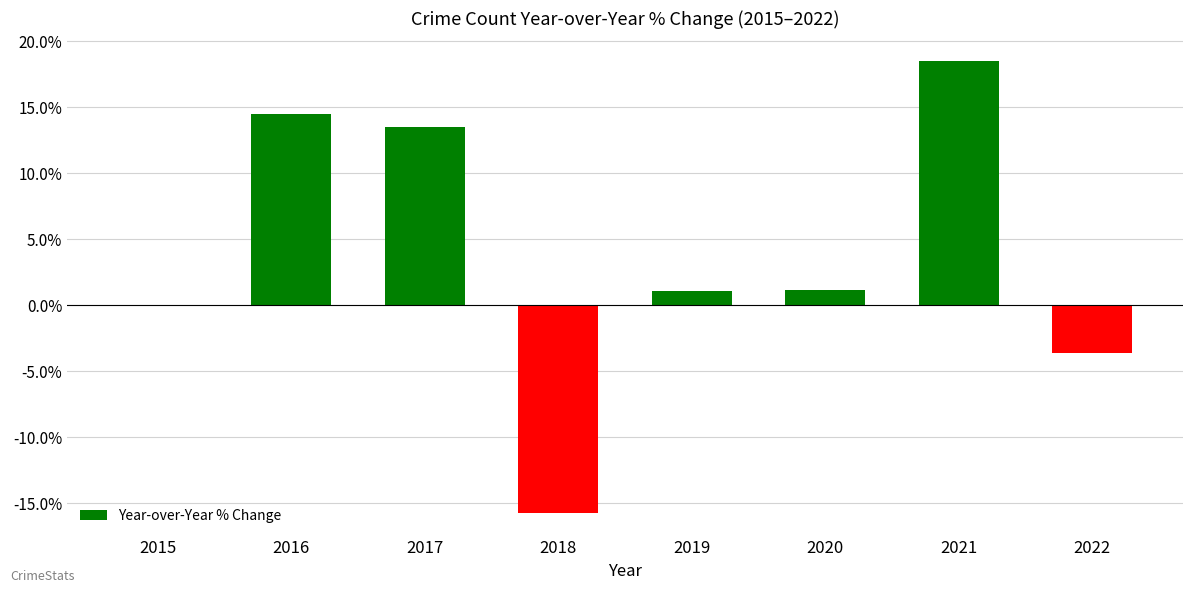

Are the bars grouped side by side (vs. stacked)?

No